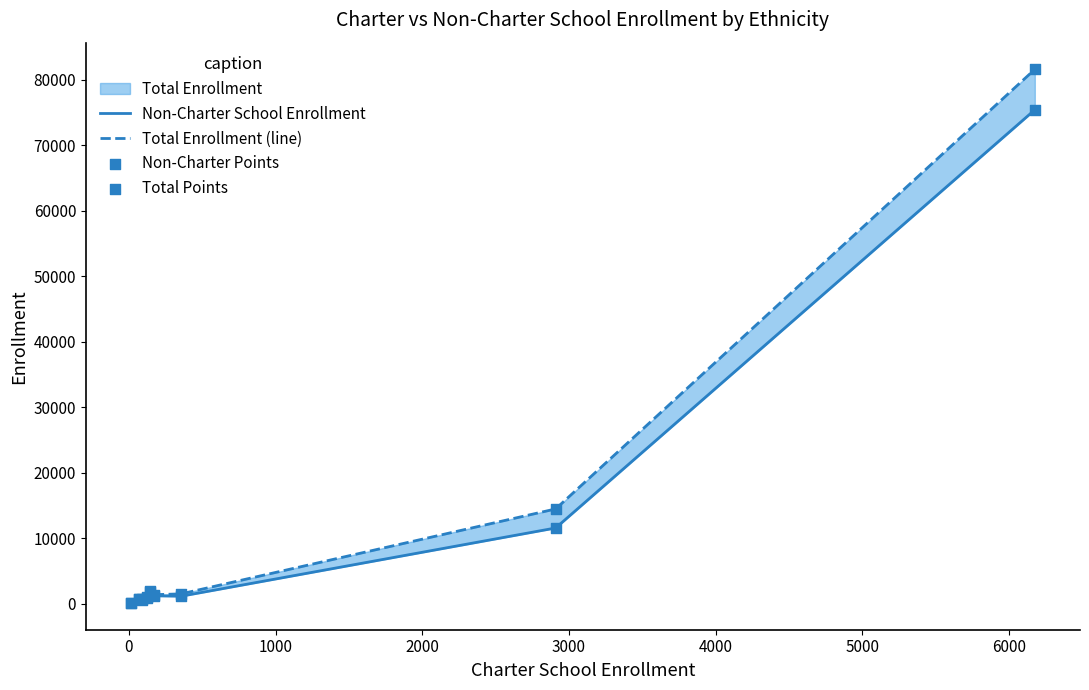

Which series has the largest total across all categories?

Total Enrollment (line)